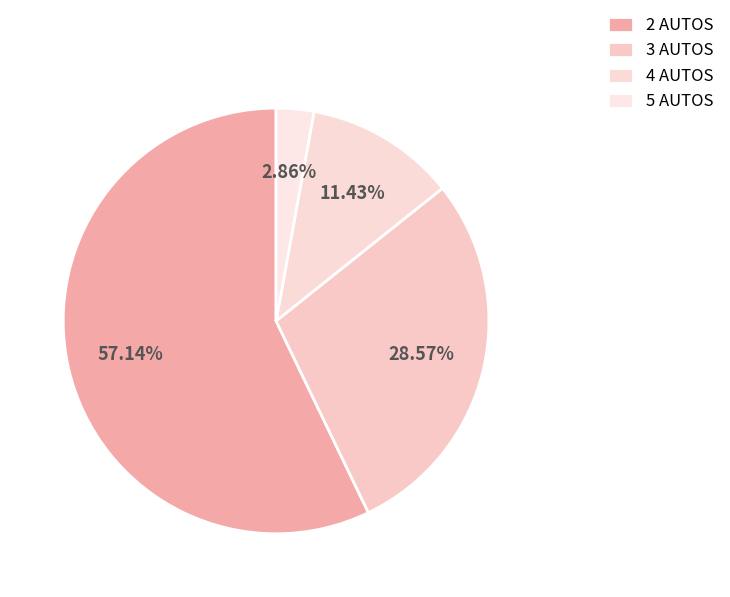

Rank the categories by value from lowest to highest.

5 AUTOS, 4 AUTOS, 3 AUTOS, 2 AUTOS